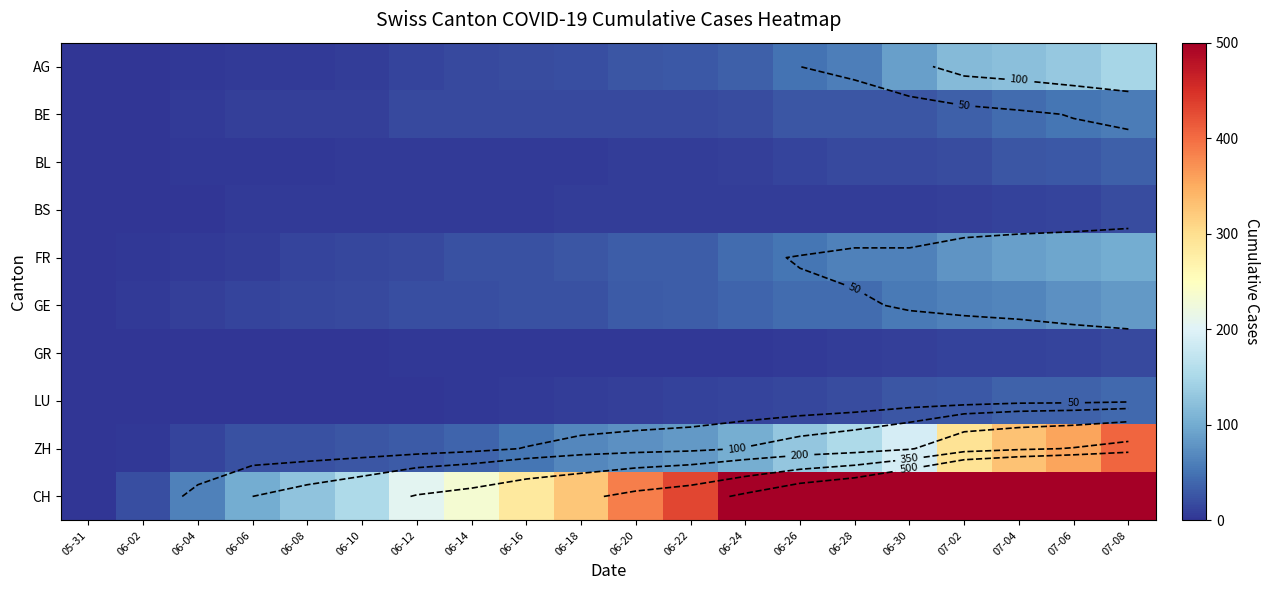

True or false: AG has a value of 186 at 07-02.

False